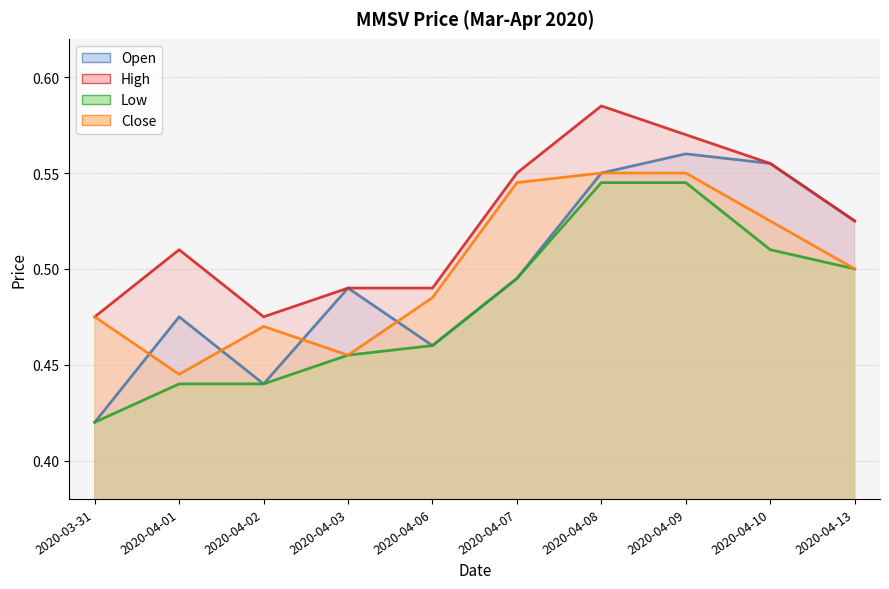

Is the value of low at 2020-04-01 greater than the value of open at 2020-04-13?

No